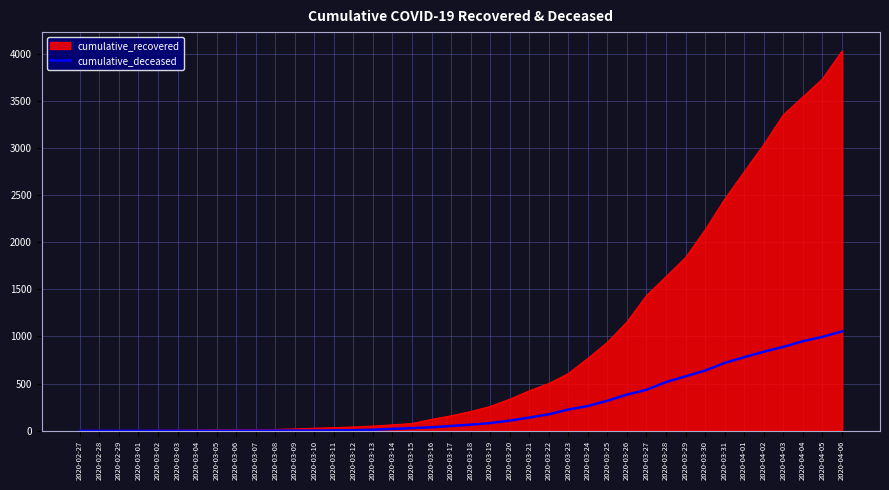

The value of cumulative_deceased at 2020-03-04 is 602. True or false?

False